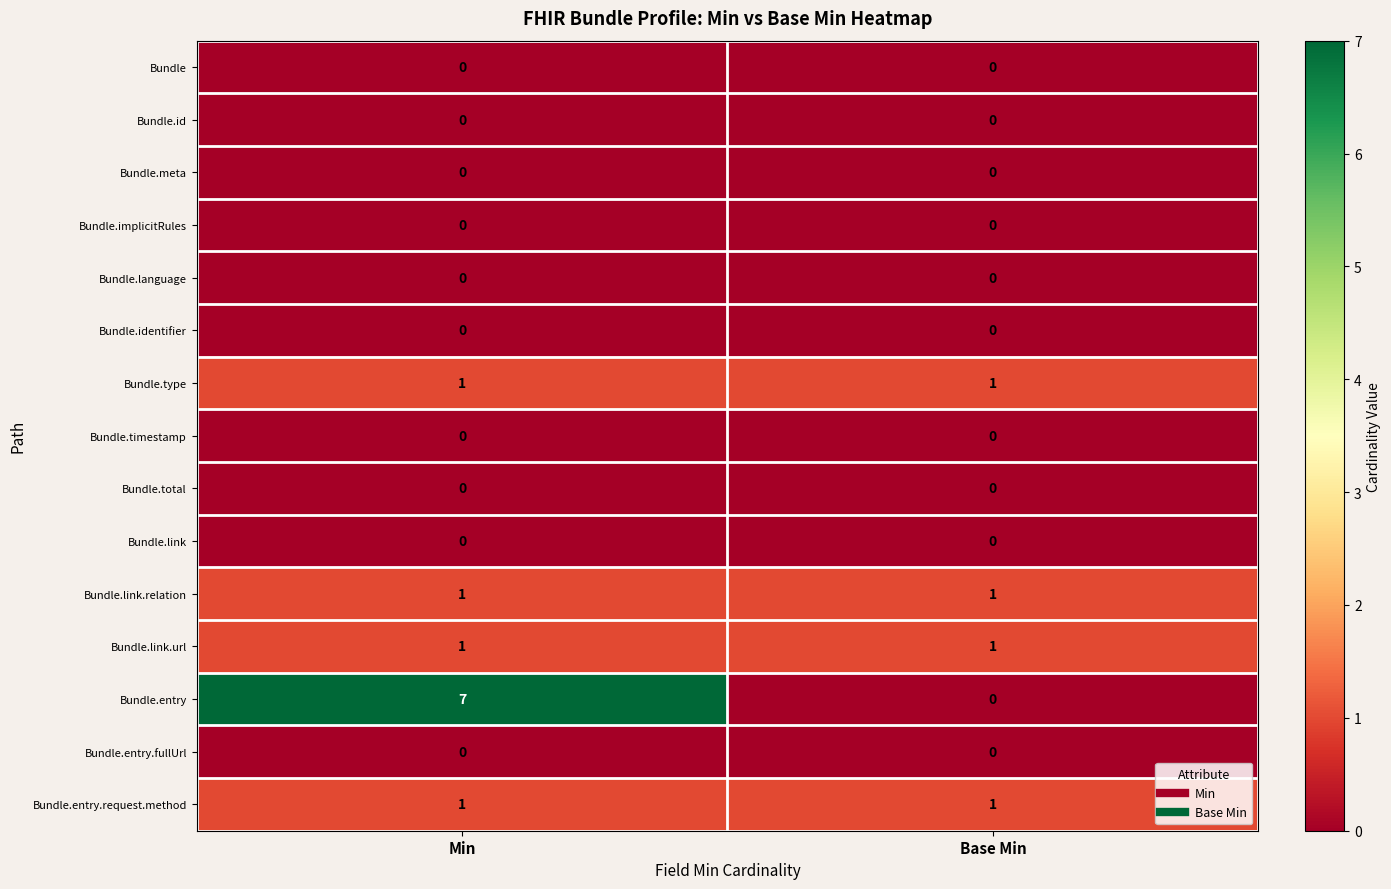

Reading left to right, what are all the values shown in this chart?

Bundle: Min=0	Base Min=0
Bundle.id: Min=0	Base Min=0
Bundle.meta: Min=0	Base Min=0
Bundle.implicitRules: Min=0	Base Min=0
Bundle.language: Min=0	Base Min=0
Bundle.identifier: Min=0	Base Min=0
Bundle.type: Min=1	Base Min=1
Bundle.timestamp: Min=0	Base Min=0
Bundle.total: Min=0	Base Min=0
Bundle.link: Min=0	Base Min=0
Bundle.link.relation: Min=1	Base Min=1
Bundle.link.url: Min=1	Base Min=1
Bundle.entry: Min=7	Base Min=0
Bundle.entry.fullUrl: Min=0	Base Min=0
Bundle.entry.request.method: Min=1	Base Min=1